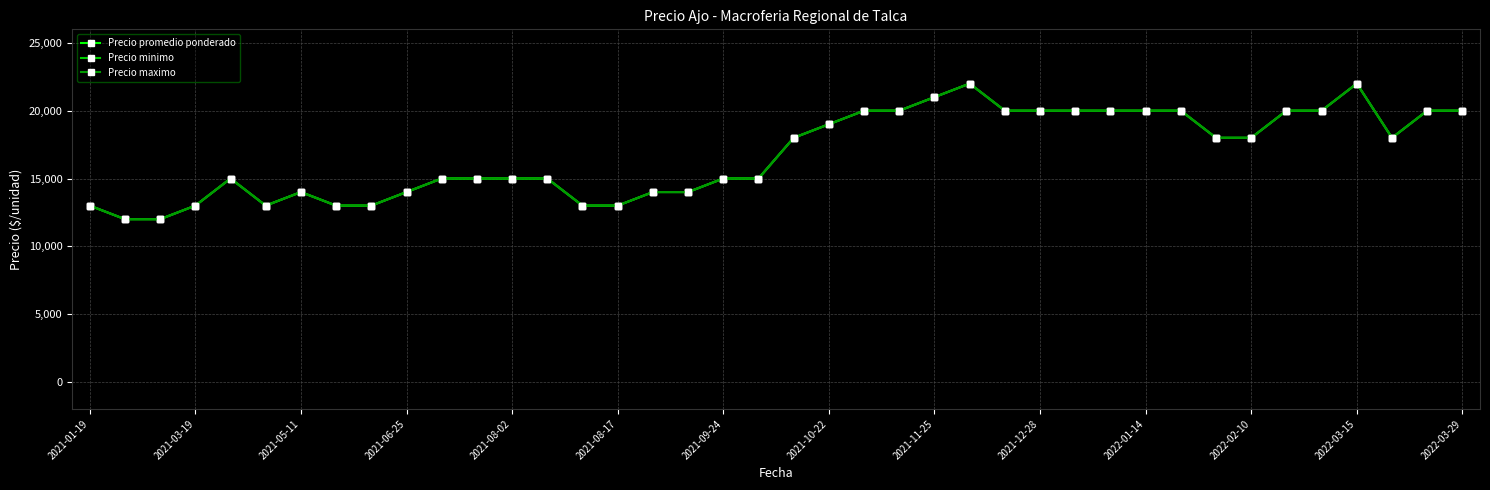

At how many categories does at least one series exceed 18293?

16